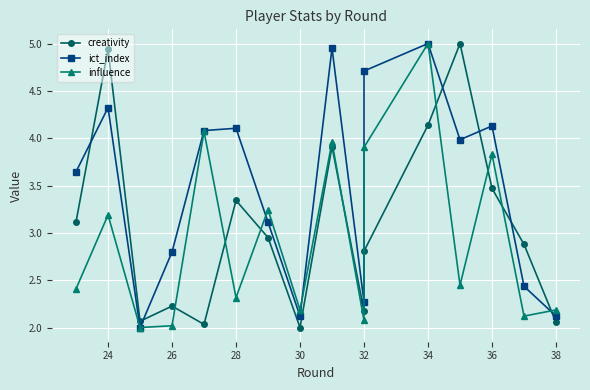

Which series has the largest total across all categories?

ict_index